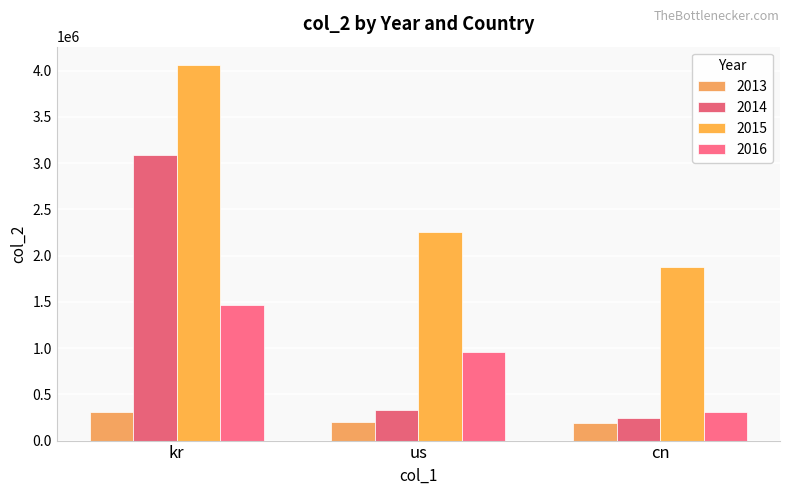

Is the value of 2016 at kr greater than the value of 2015 at kr?

No